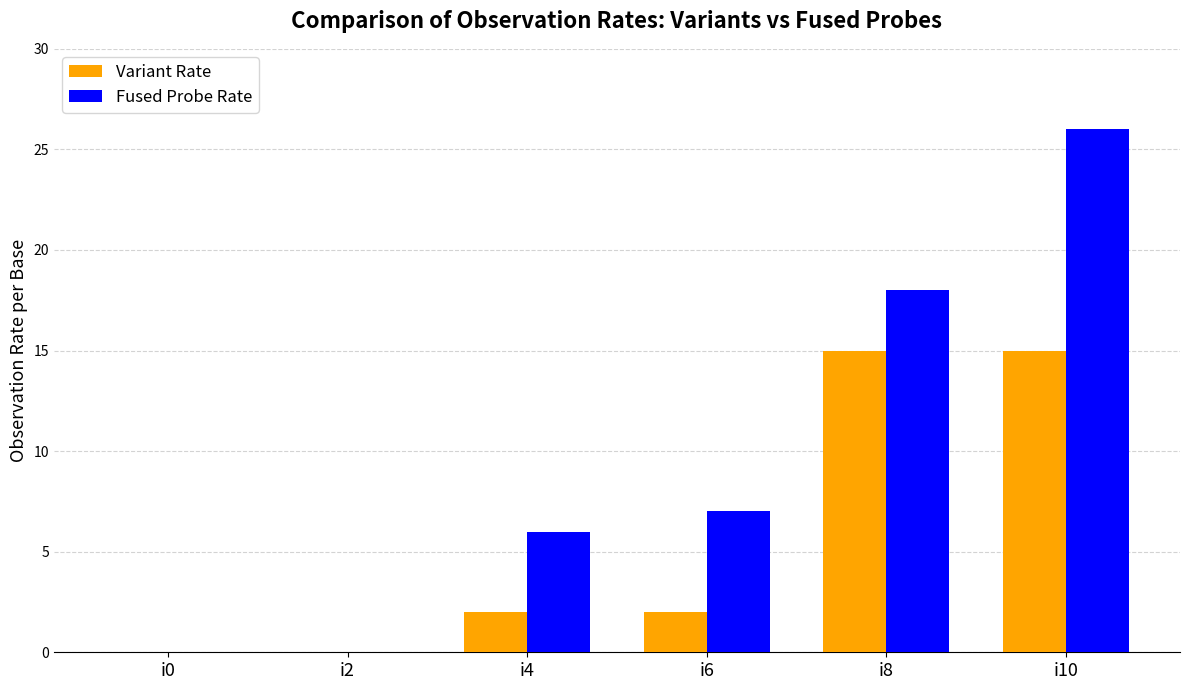

What is the average value of the Variant Rate series?

6